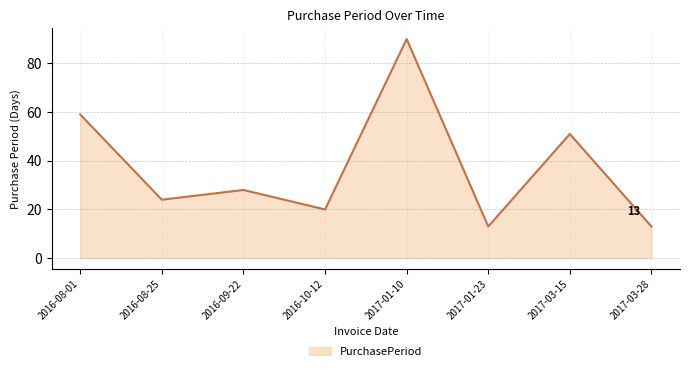

What is the average value?

37